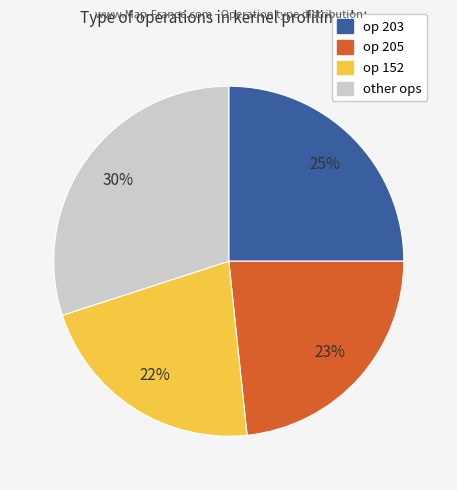

Does any single category account for the majority?

No